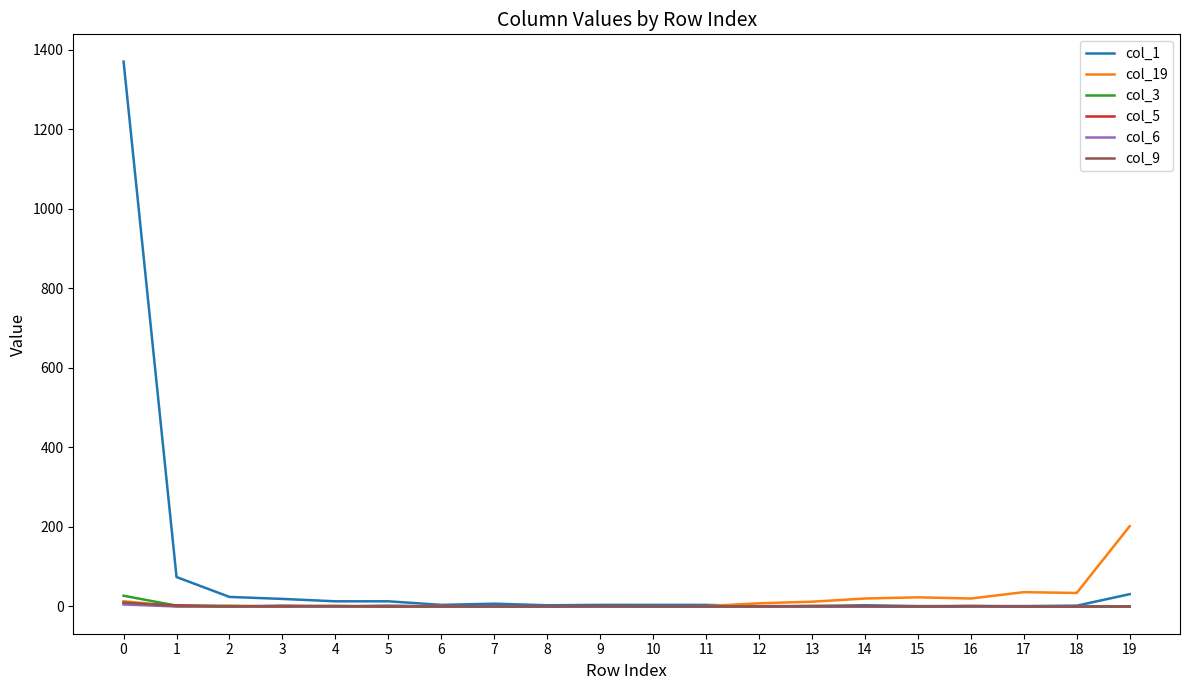

What is the difference between the second highest and second lowest values in the col_1 series?

73